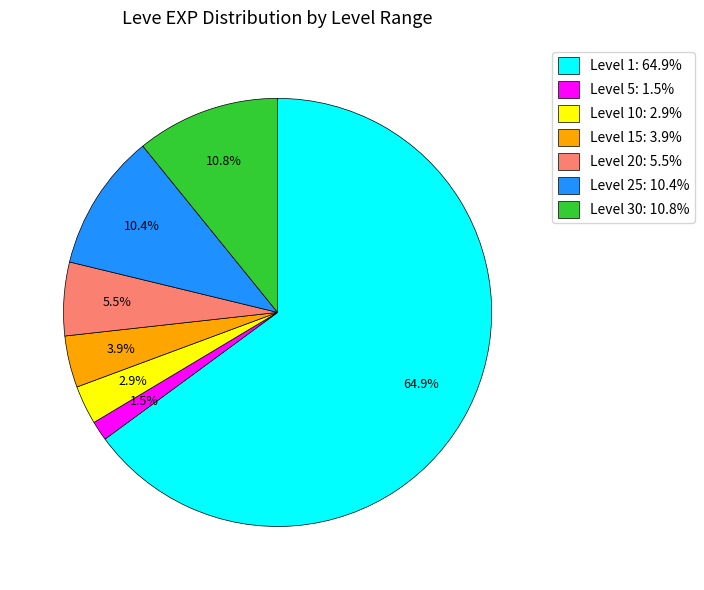

Which slice is the smallest?

Level 5: 1.5%